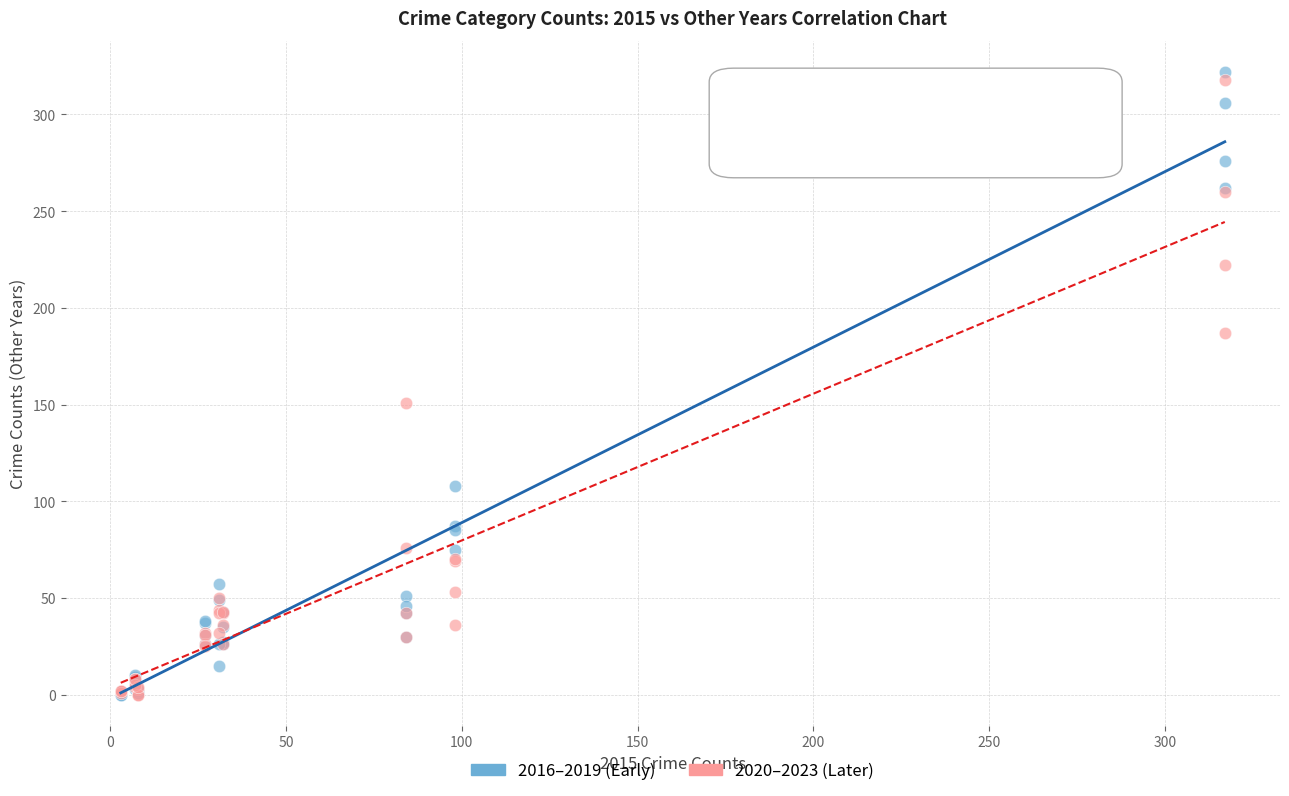

In the 2016–2019 (Early) series, what Y value is closest to 161?

108